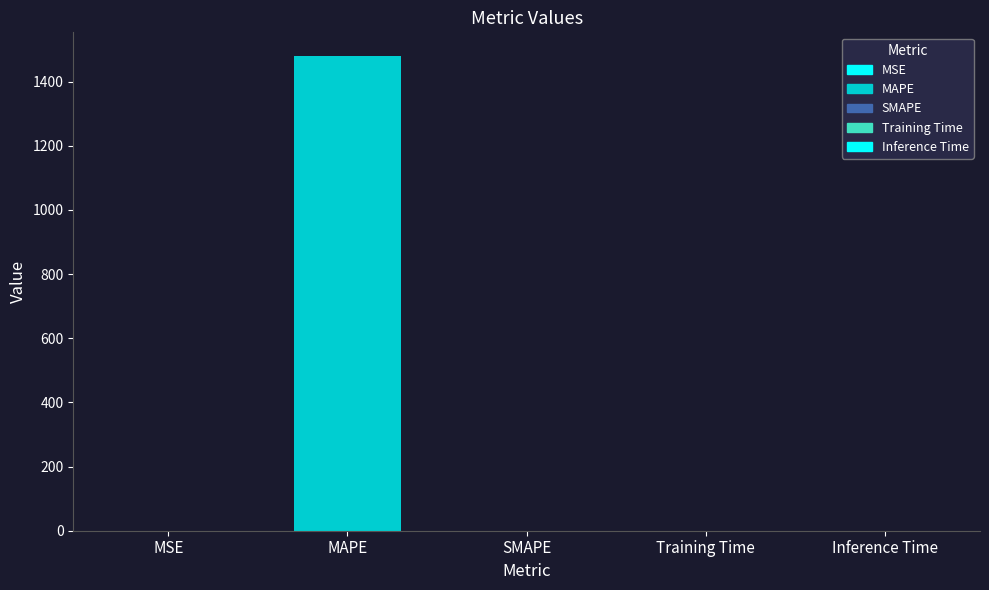

What is the average value?

296.0